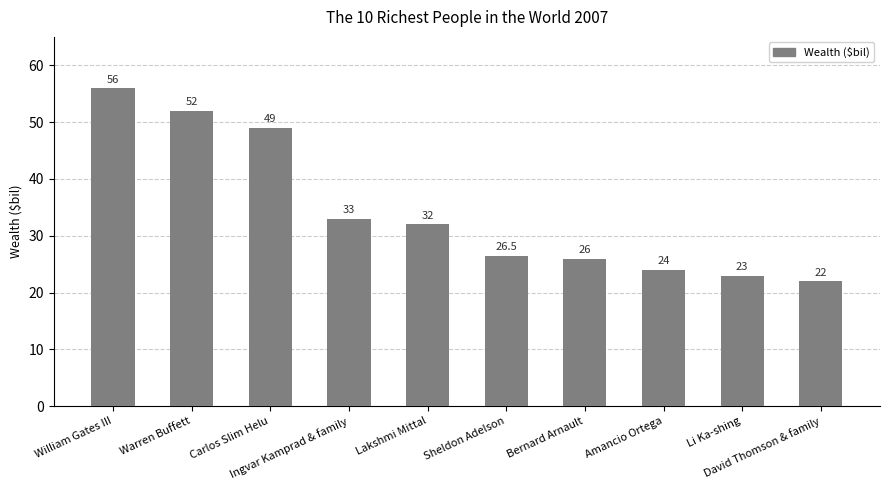

What is the value of the 5th bar from the left?

32.0